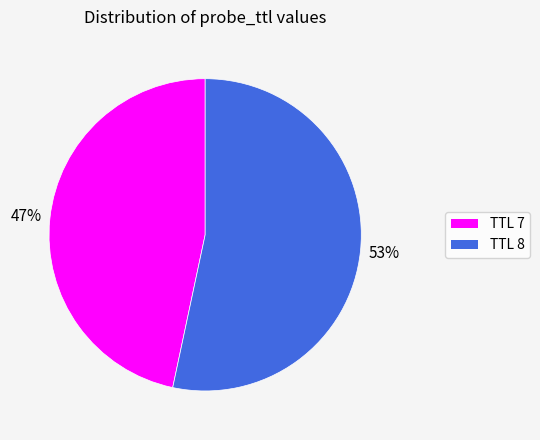

Is the sum of TTL 7 and TTL 8 greater than half?

Yes